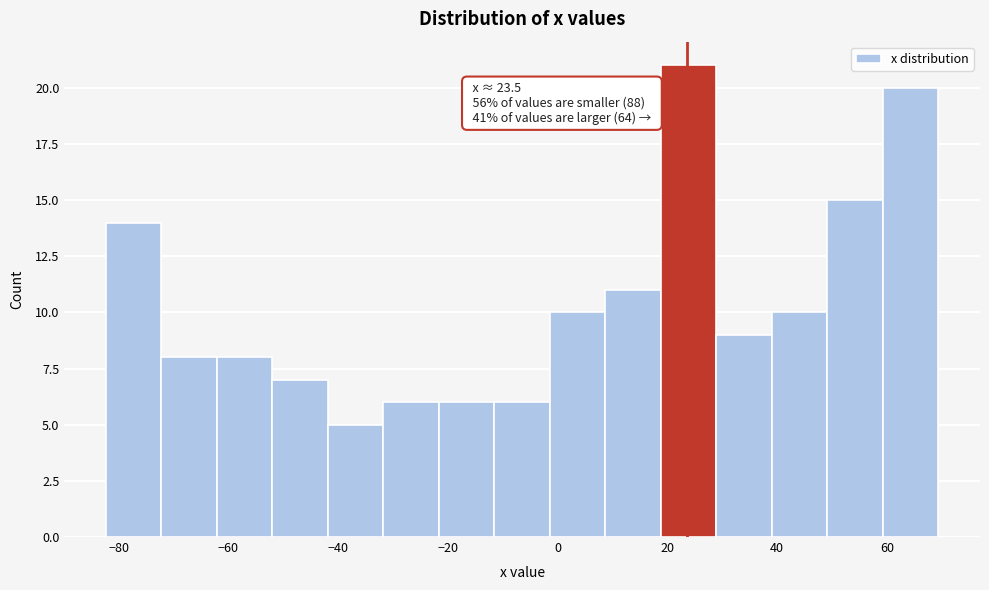

Over which range of the x-axis is the bar tallest?

18 to 28